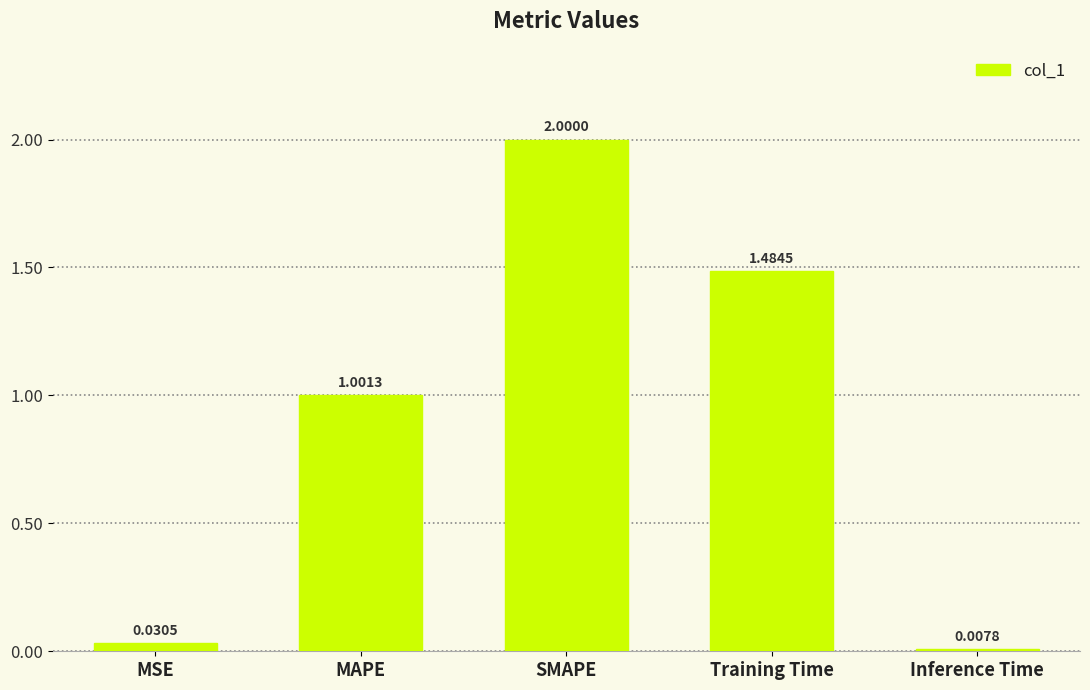

What position from the left is MSE?

1